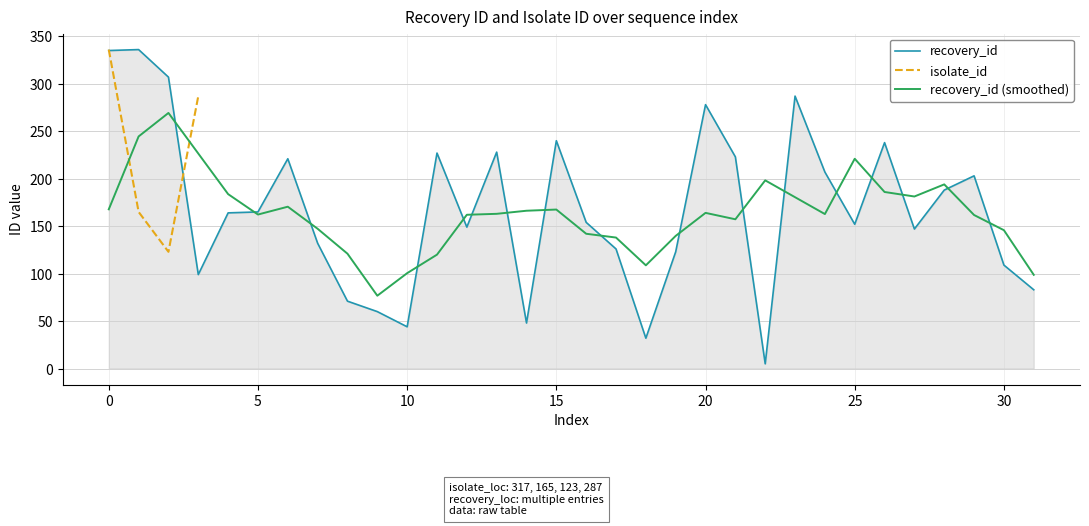

What is the label of the 14th point from the left?

228